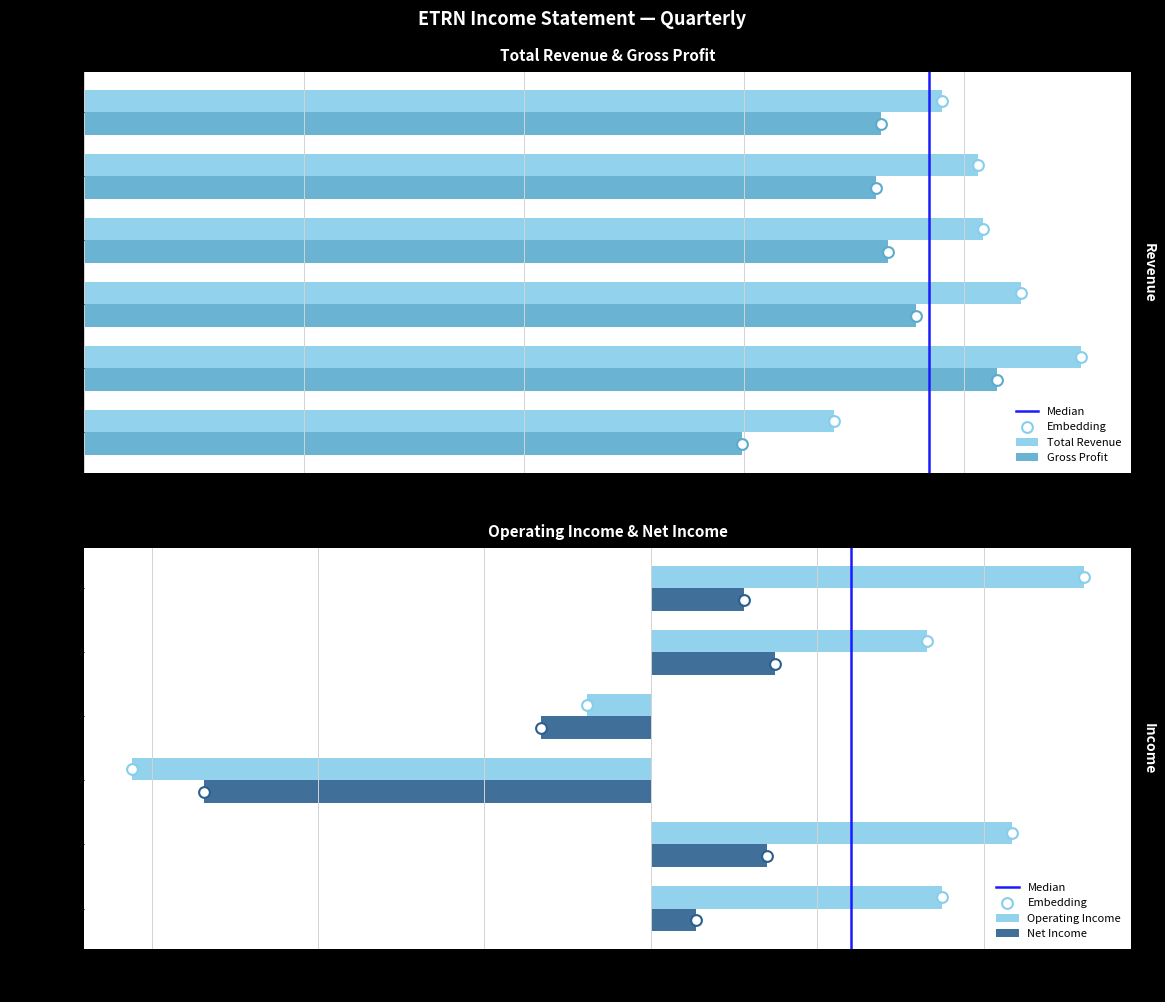

At which category is the sum across all series the highest?

2020-03-31